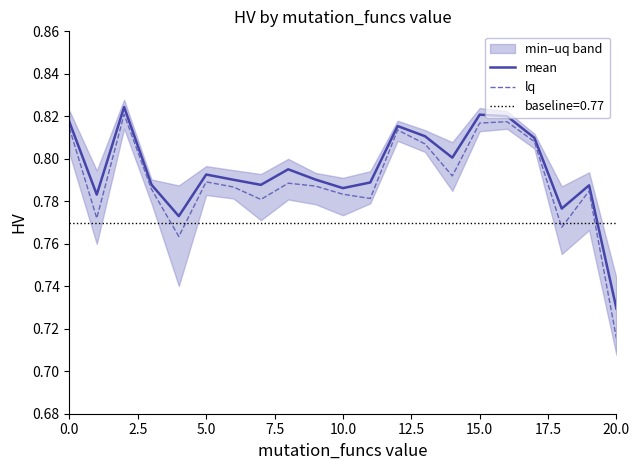

True or false: lq has a value of 1.3 at 15.0.

False